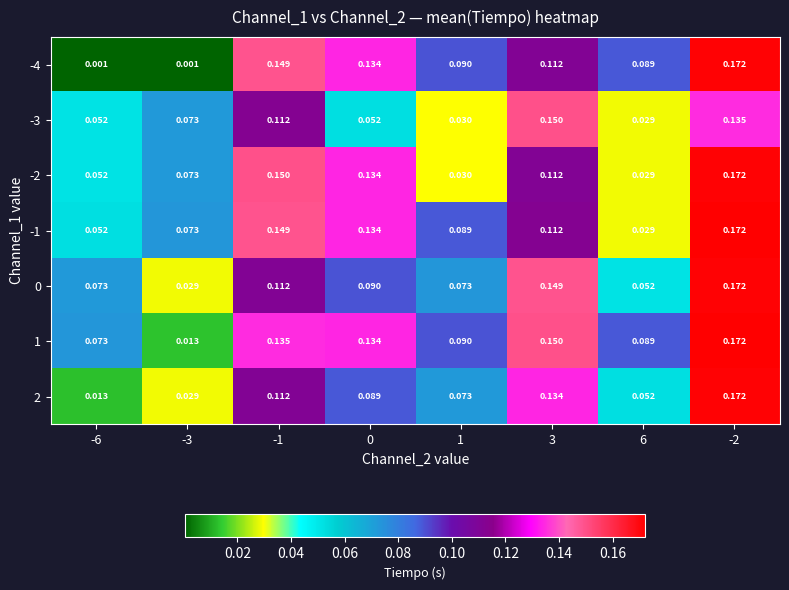

Is the value of -3 at -1 greater than the value of 1 at -3?

Yes